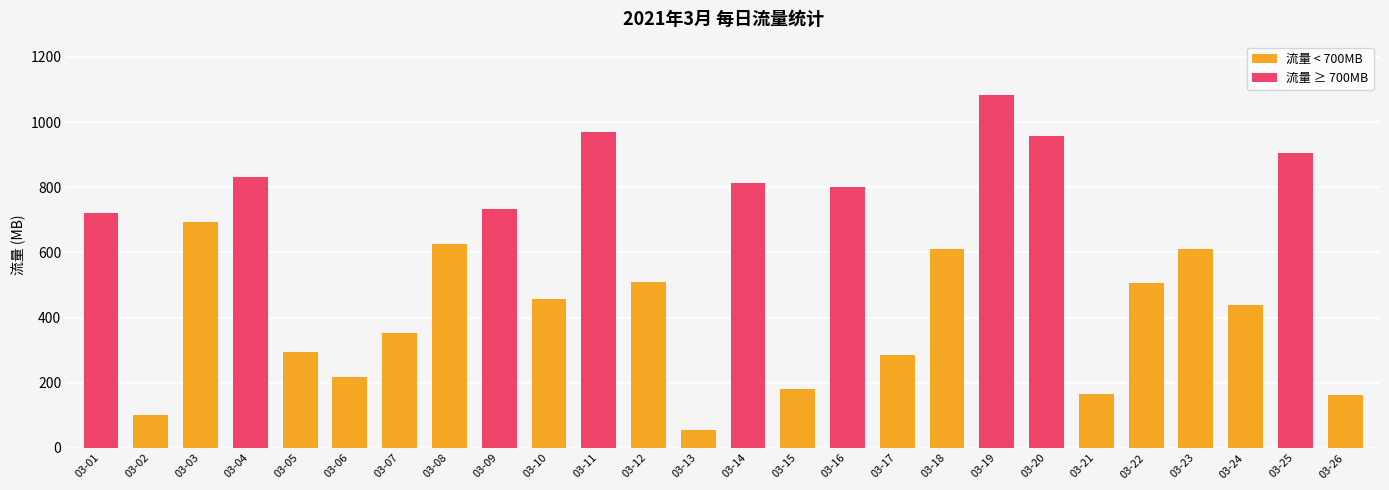

What is the difference between the maximum and second lowest values?

983.3